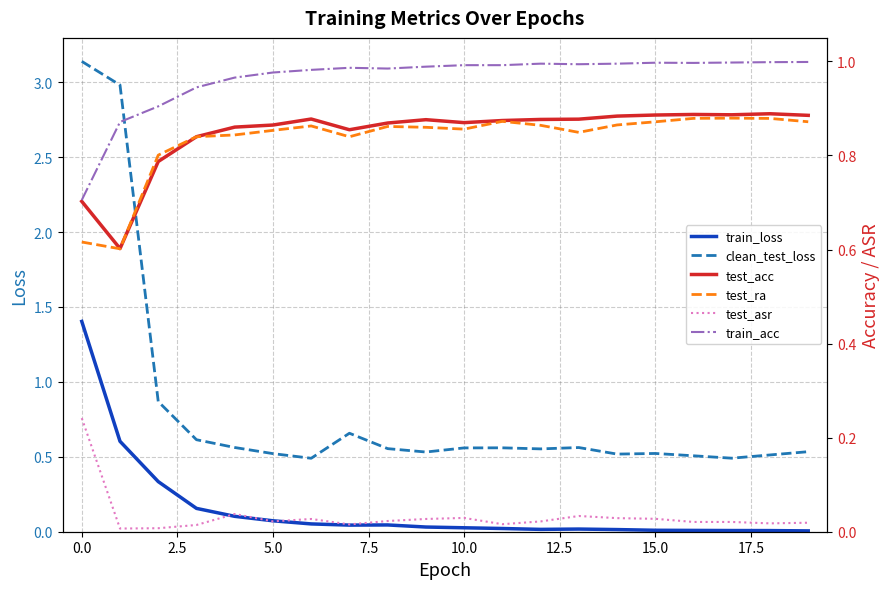

True or false: train_acc and test_ra intersect in this chart.

False